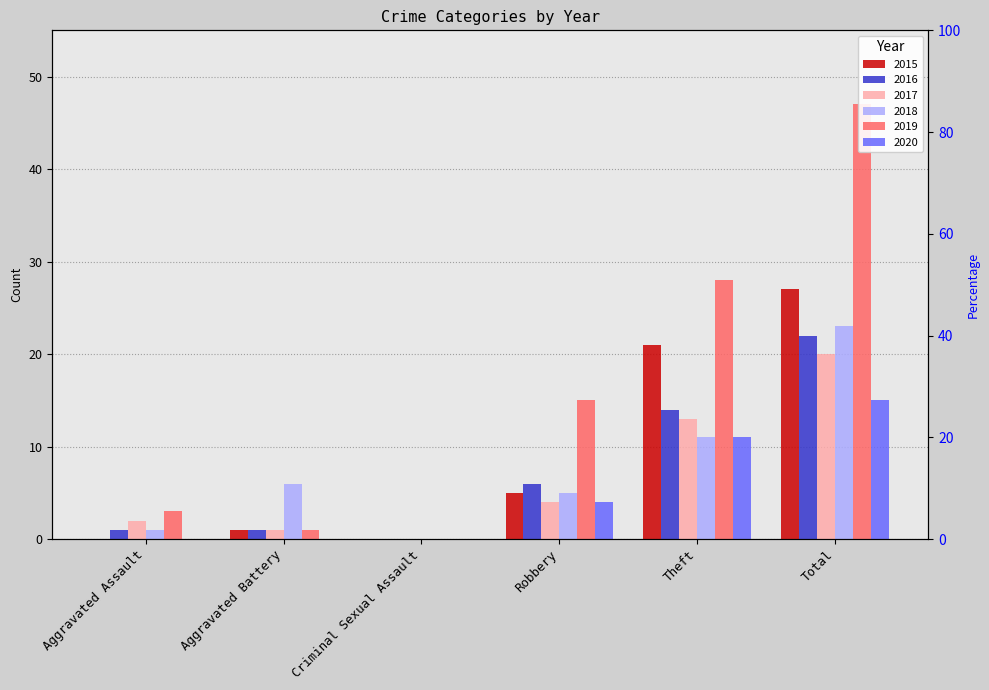

Reading left to right, transcribe all the data shown in this chart.

2015: Aggravated Assault=0	Aggravated Battery=1	Criminal Sexual Assault=0	Robbery=5	Theft=21	Total=27
2016: Aggravated Assault=1	Aggravated Battery=1	Criminal Sexual Assault=0	Robbery=6	Theft=14	Total=22
2017: Aggravated Assault=2	Aggravated Battery=1	Criminal Sexual Assault=0	Robbery=4	Theft=13	Total=20
2018: Aggravated Assault=1	Aggravated Battery=6	Criminal Sexual Assault=0	Robbery=5	Theft=11	Total=23
2019: Aggravated Assault=3	Aggravated Battery=1	Criminal Sexual Assault=0	Robbery=15	Theft=28	Total=47
2020: Aggravated Assault=0	Aggravated Battery=0	Criminal Sexual Assault=0	Robbery=4	Theft=11	Total=15